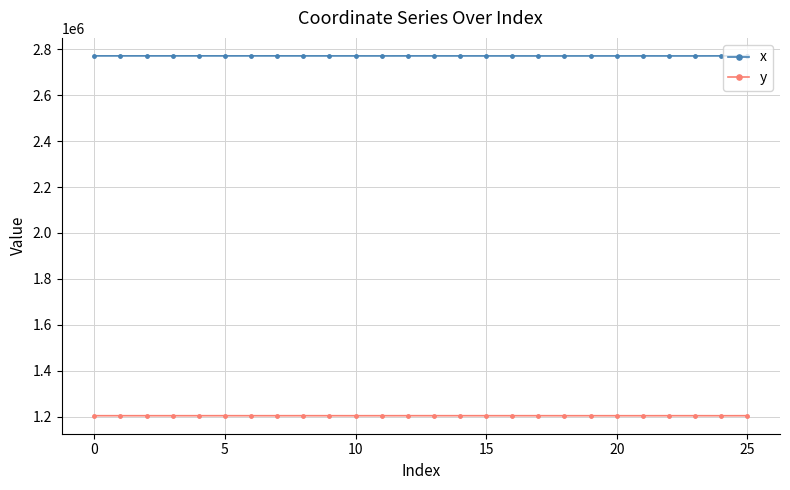

True or false: x and y intersect in this chart.

False